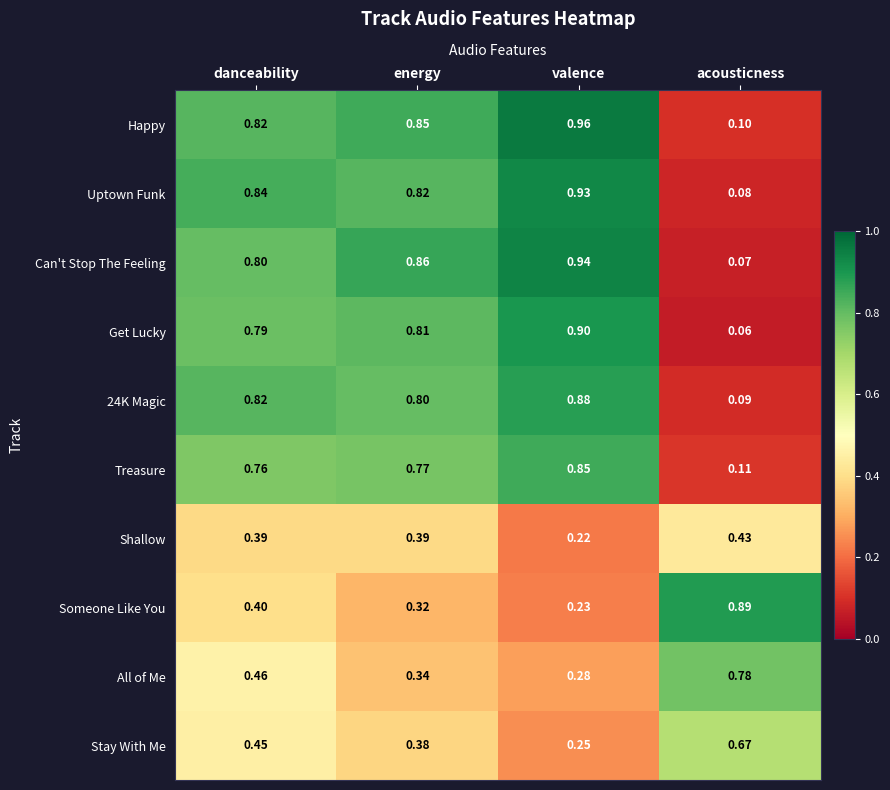

Rank the series by their maximum value, from highest to lowest.

Happy, Can't Stop The Feeling, Uptown Funk, Get Lucky, Someone Like You, 24K Magic, Treasure, All of Me, Stay With Me, Shallow